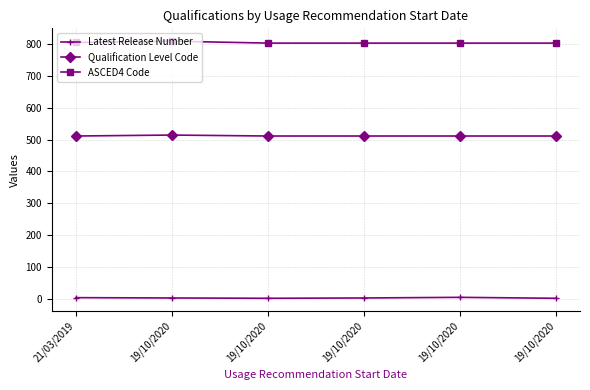

Reading left to right, extract all data points from this chart.

Latest Release Number: 21/03/2019=3	19/10/2020=2	19/10/2020=1	19/10/2020=2	19/10/2020=4	19/10/2020=1
Qualification Level Code: 21/03/2019=511	19/10/2020=514	19/10/2020=511	19/10/2020=511	19/10/2020=511	19/10/2020=511
ASCED4 Code: 21/03/2019=805	19/10/2020=809	19/10/2020=803	19/10/2020=803	19/10/2020=803	19/10/2020=803